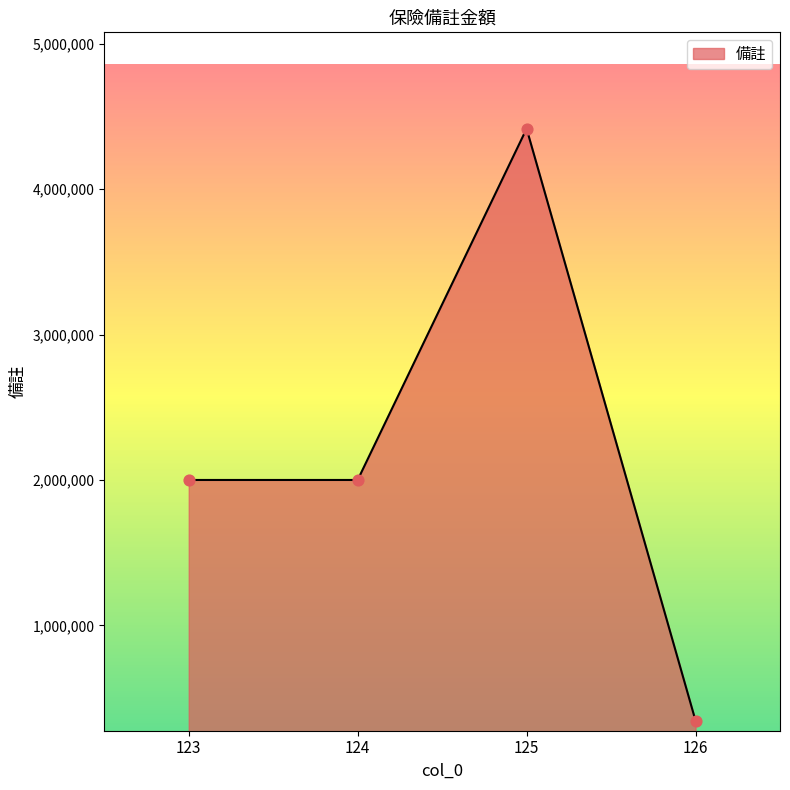

What is the ratio of the value at 124 to the value at 126?

5.8